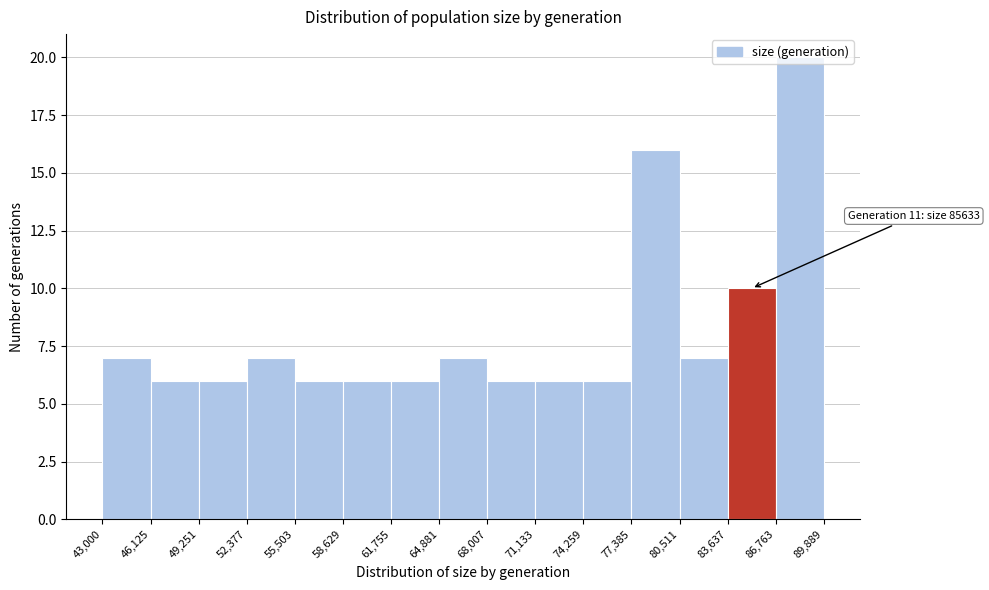

Which range on the x-axis has the tallest bar?

86,763 to 89,889